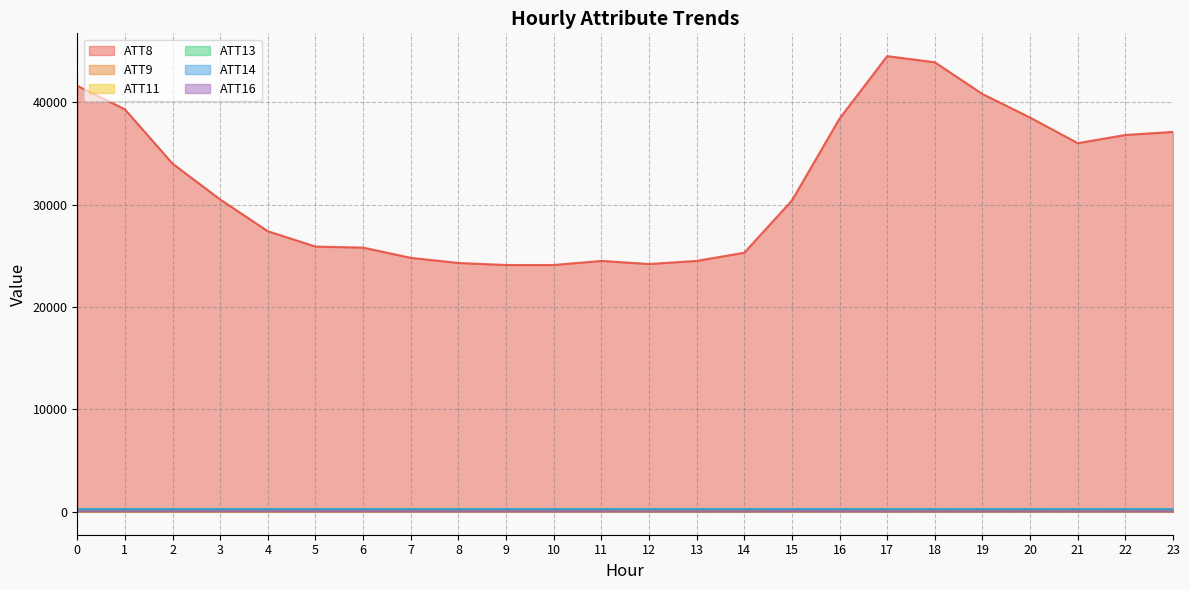

Rank the categories by ATT14 value from lowest to highest.

5, 8, 2, 7, 3, 4, 17, 1, 0, 10, 6, 23, 16, 11, 22, 21, 12, 18, 20, 19, 13, 15, 9, 14